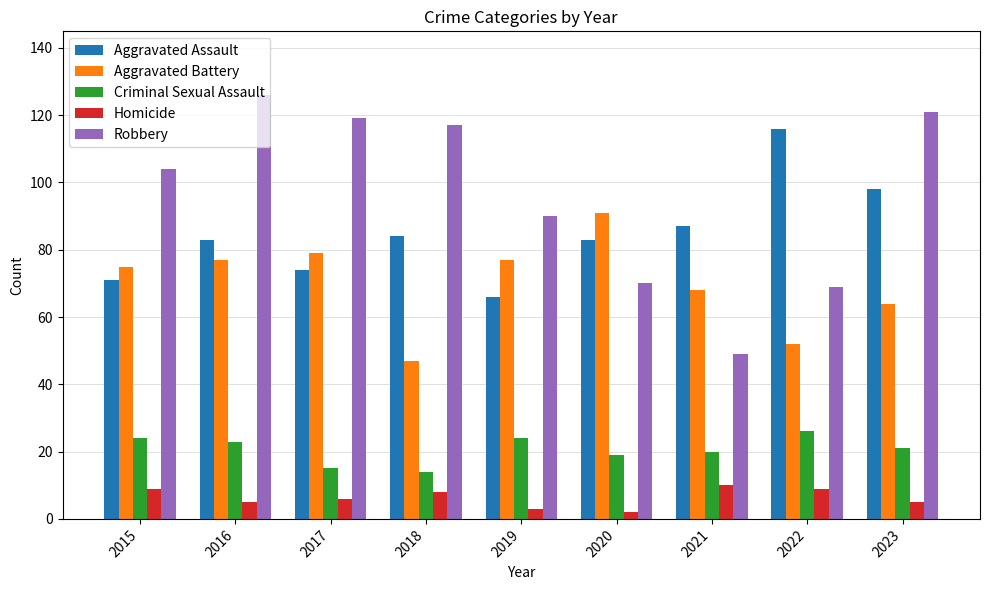

How many categories are shown in the chart?

9